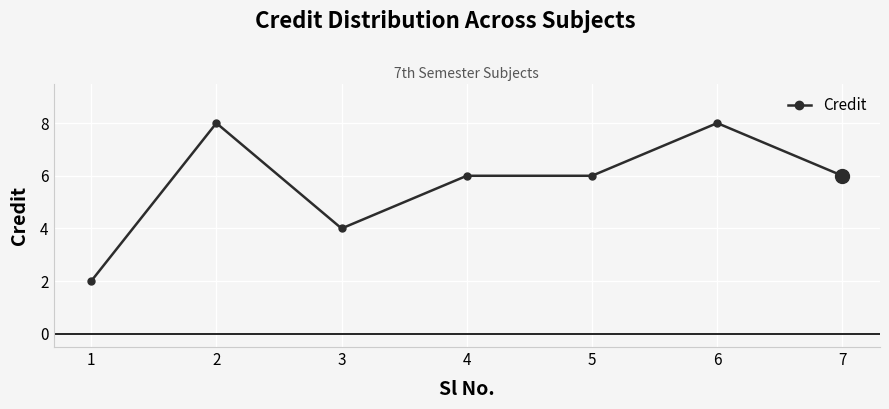

Is it true that the value at 6 is 3?

False